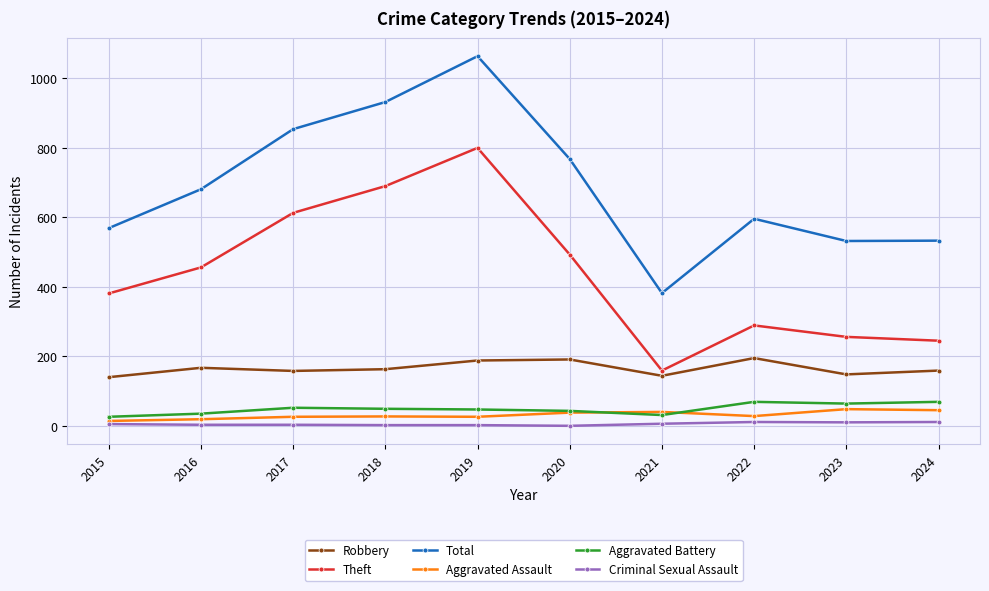

How many interior local peaks does the Total series have?

2